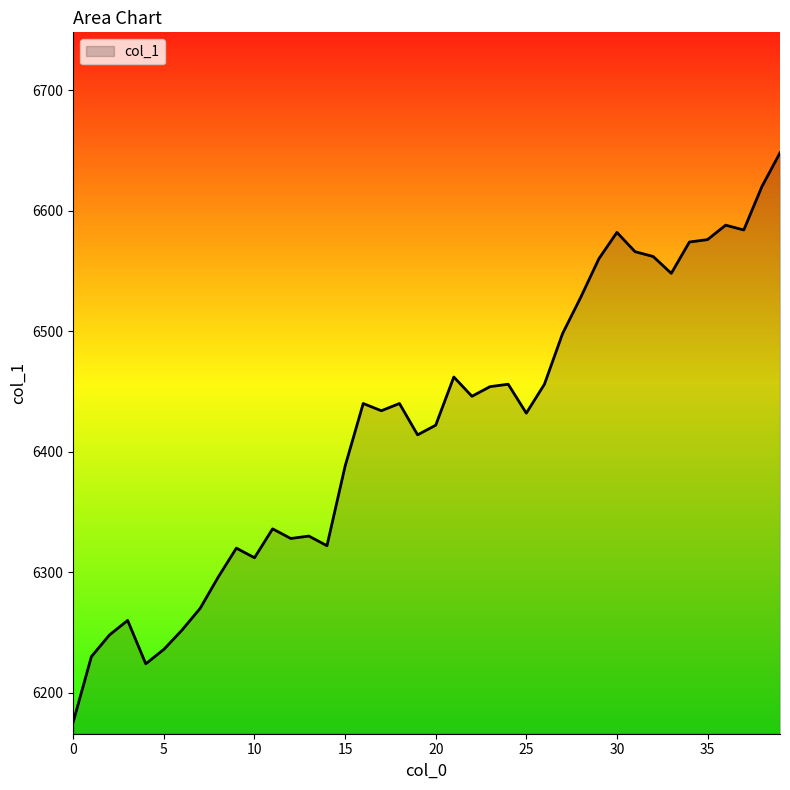

What is the difference between the maximum and minimum values?

472